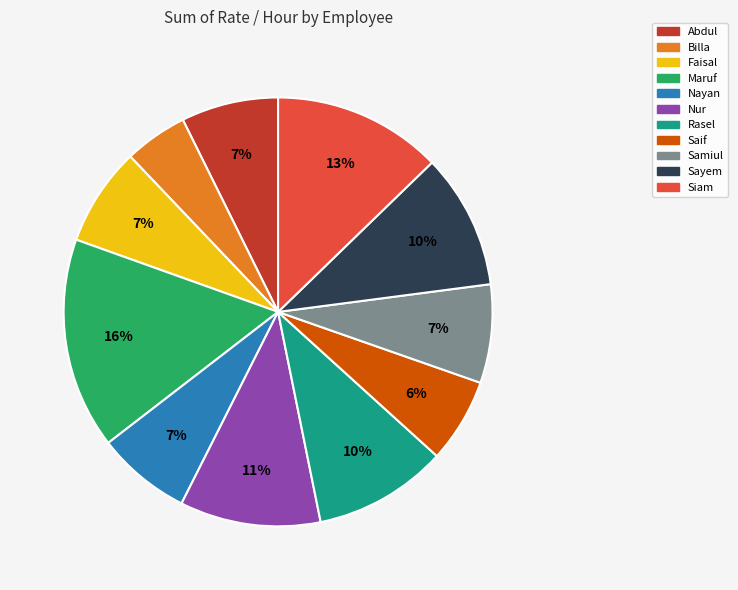

What is the smallest slice in the pie chart?

Billa